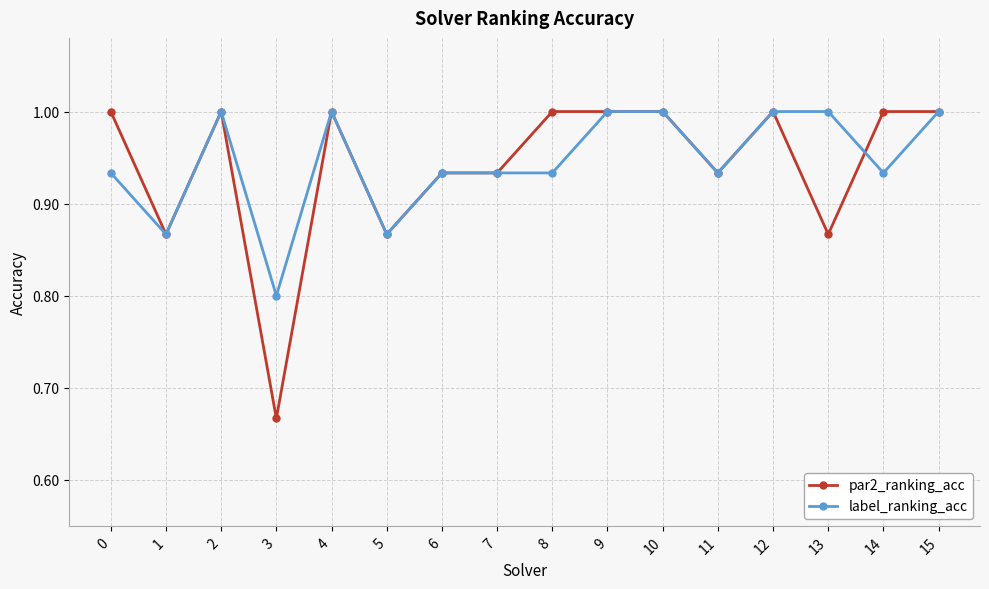

What is the lowest value of the label_ranking_acc series?

0.8